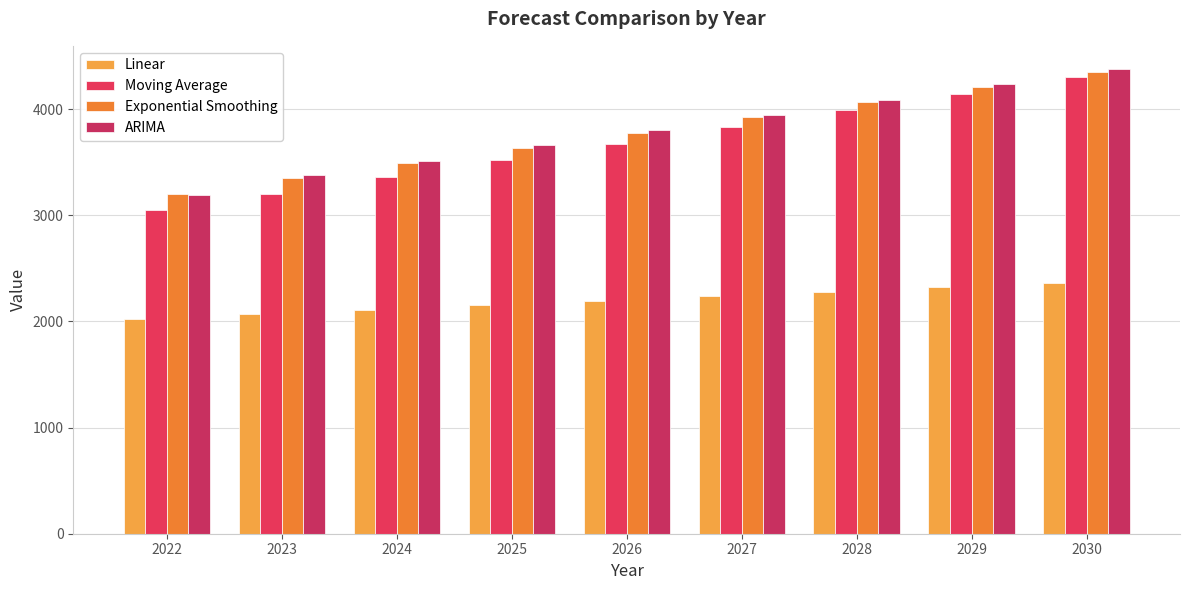

What is the total value across all series at 2029?

14913.4